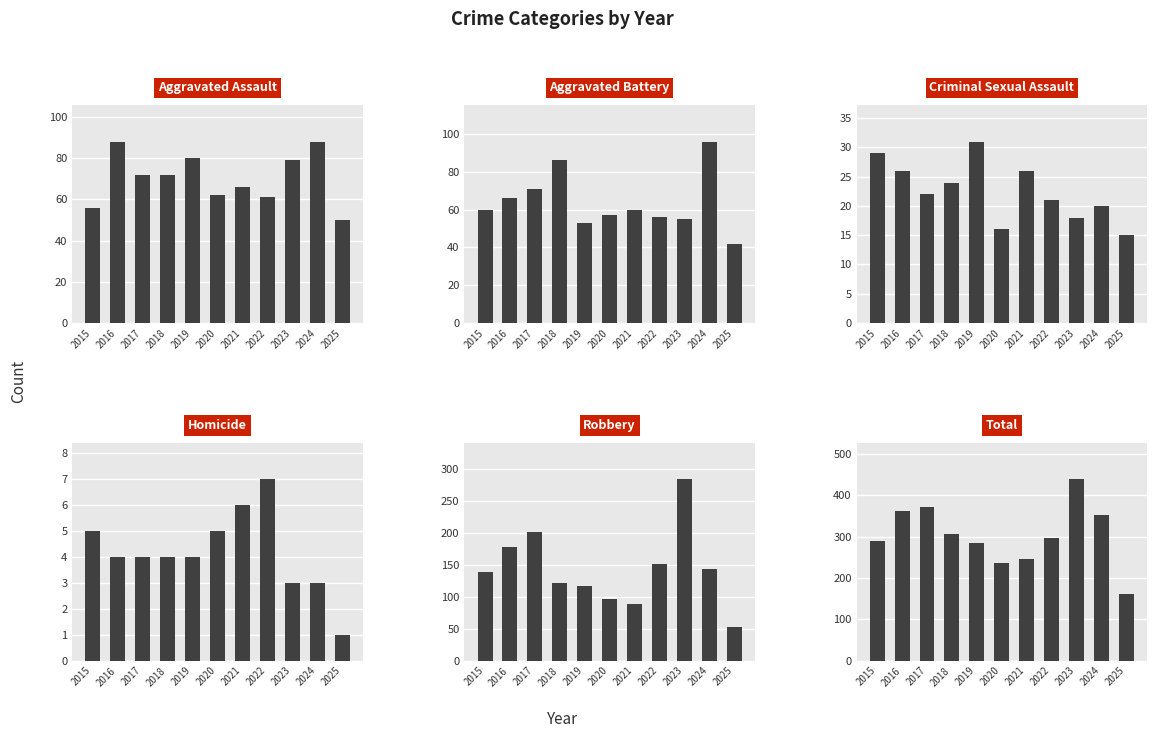

Is it true that Total equals 161 at 2025?

True